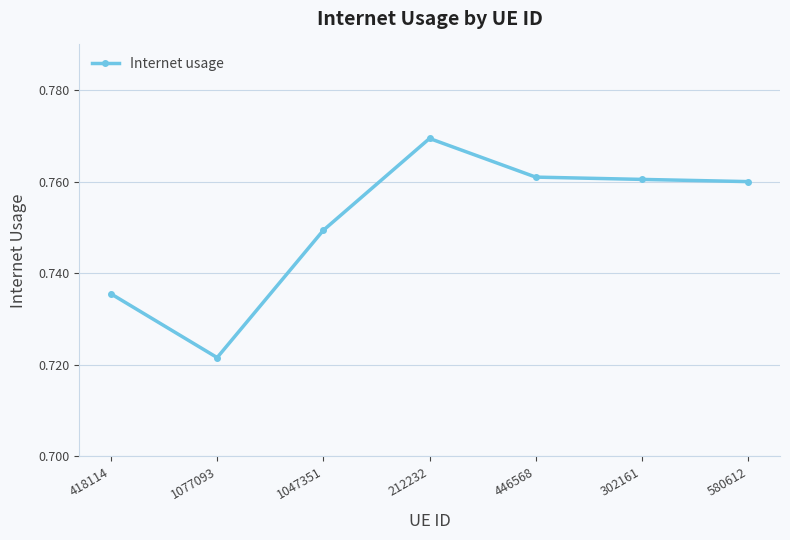

Between 1047351 and 1077093, which is larger?

1047351